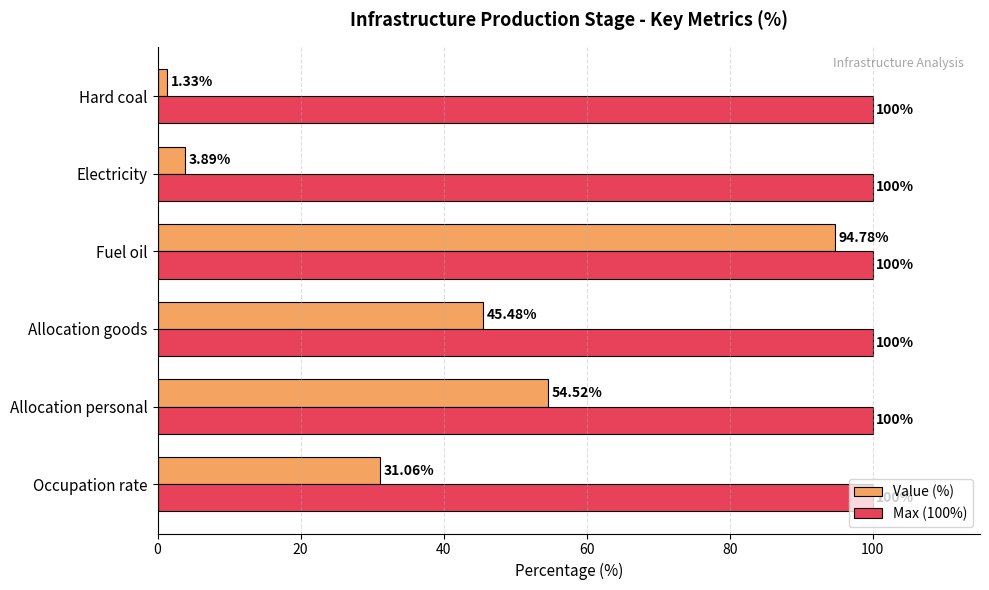

Which series has the widest spread of values?

Value (%)